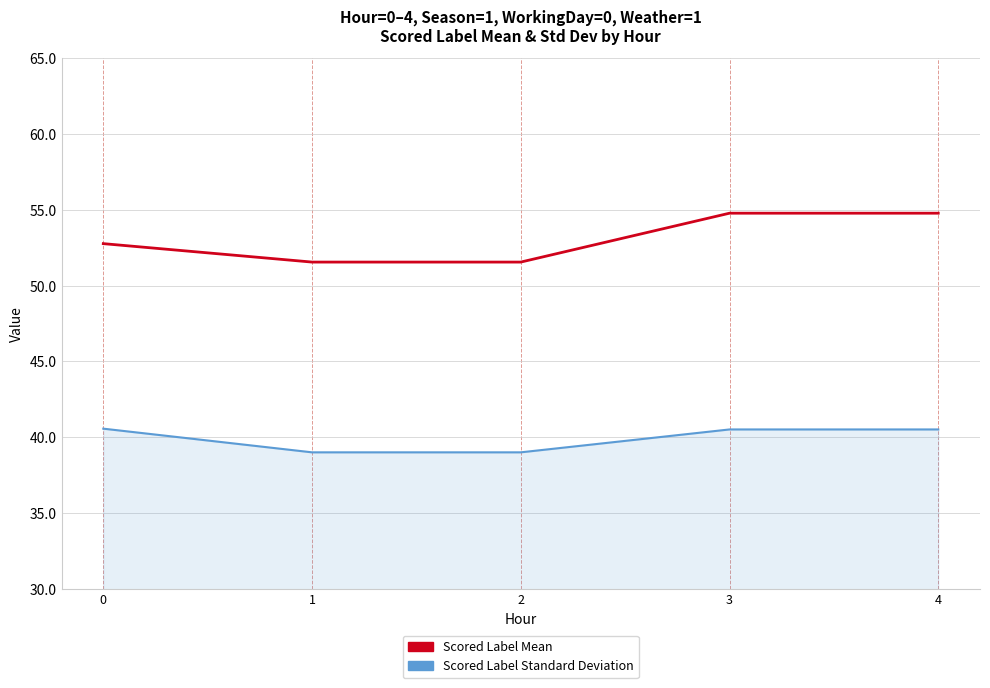

What is the difference between the maximum and minimum values in the Scored Label Standard Deviation series?

1.6